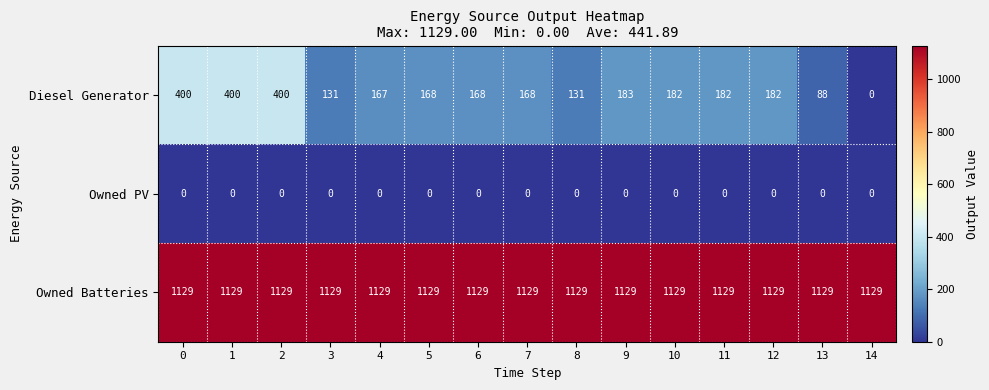

The Owned PV series shows 0 at 5. True or false?

True